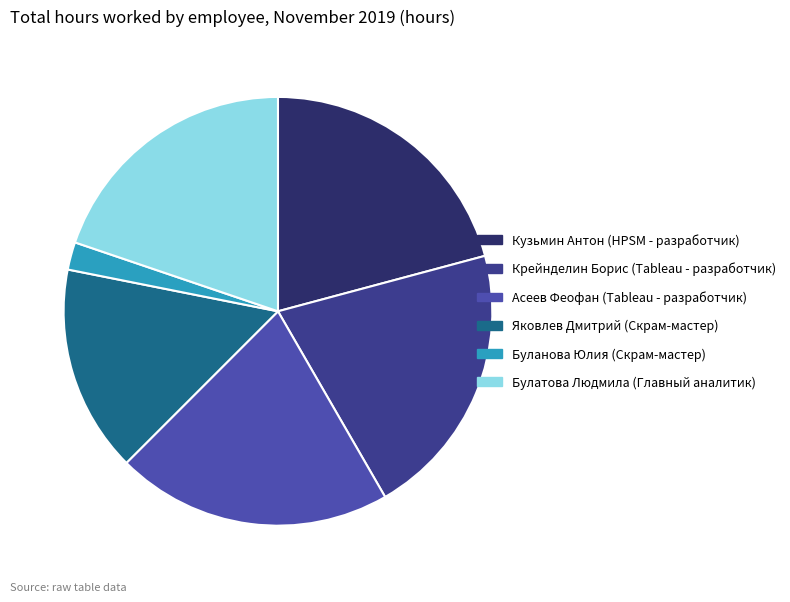

Is it true that Асеев Феофан (Tableau - разработчик) is 15% of the pie?

False